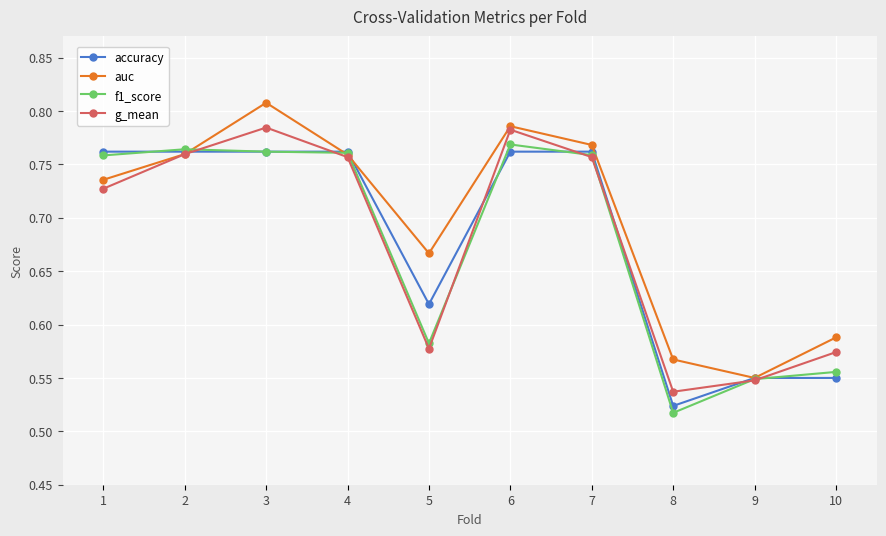

What is the difference between the accuracy values at 9 and 2?

0.2